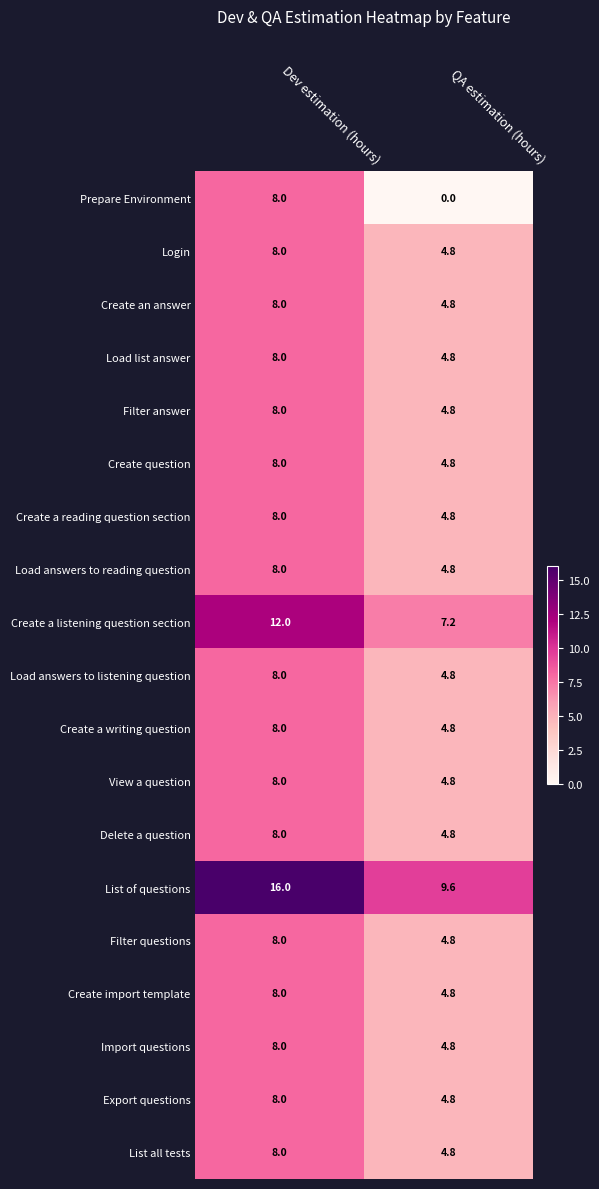

What is the difference between the Load list answer values at Dev estimation (hours) and QA estimation (hours)?

3.2